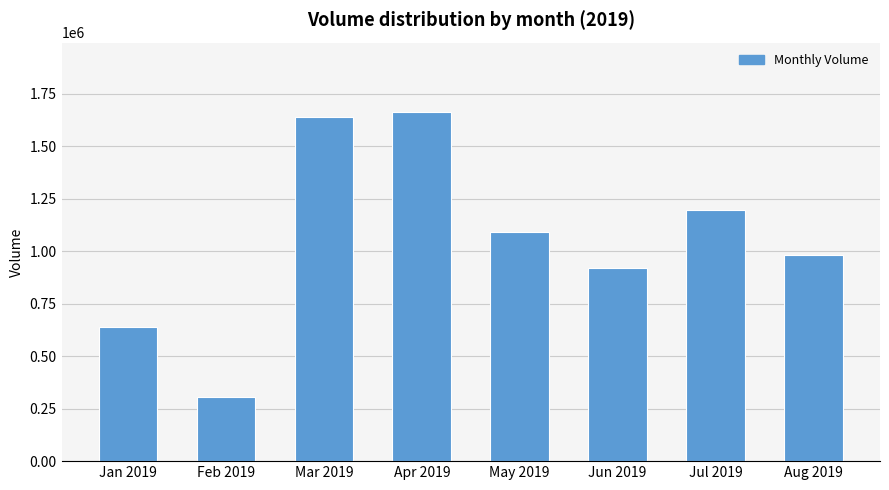

What is the sum of the values at Jun 2019 and May 2019?

2015003